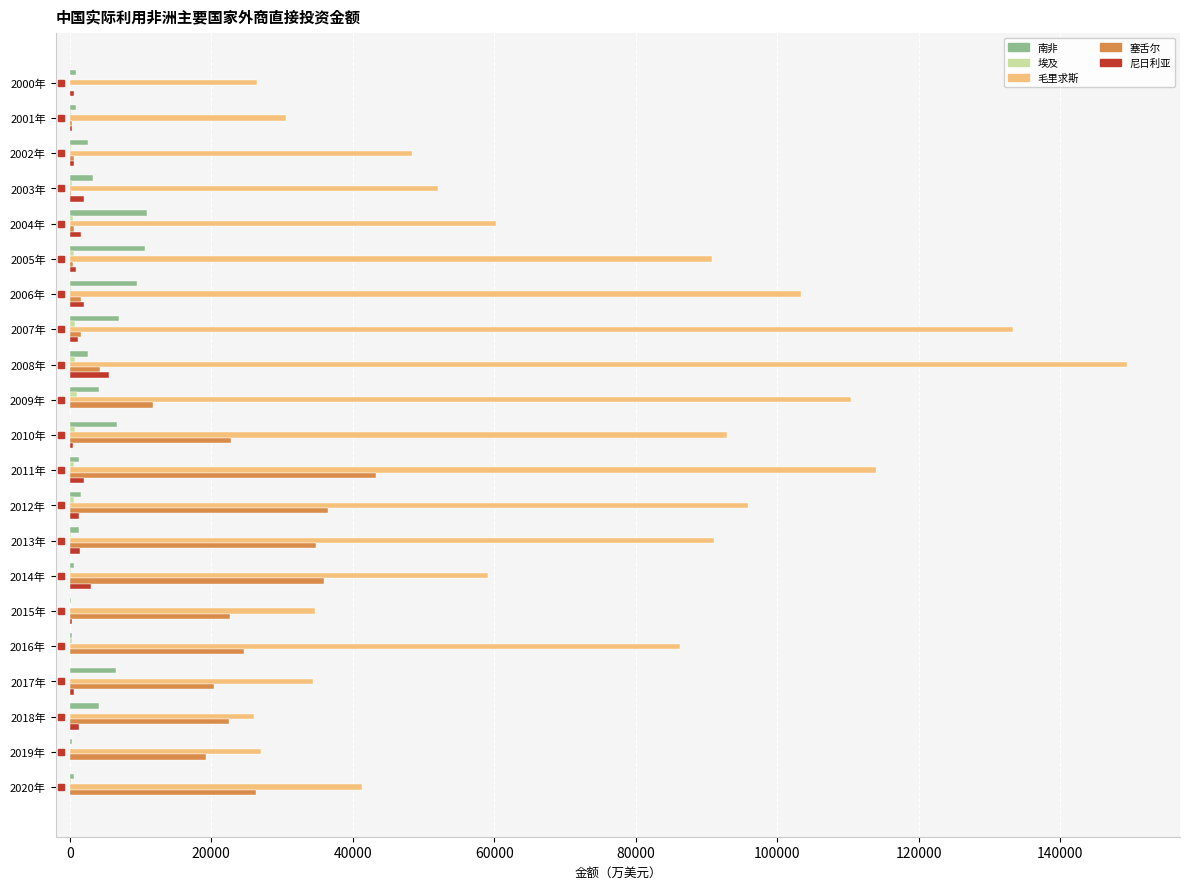

Which category has the highest value across all series?

2008年